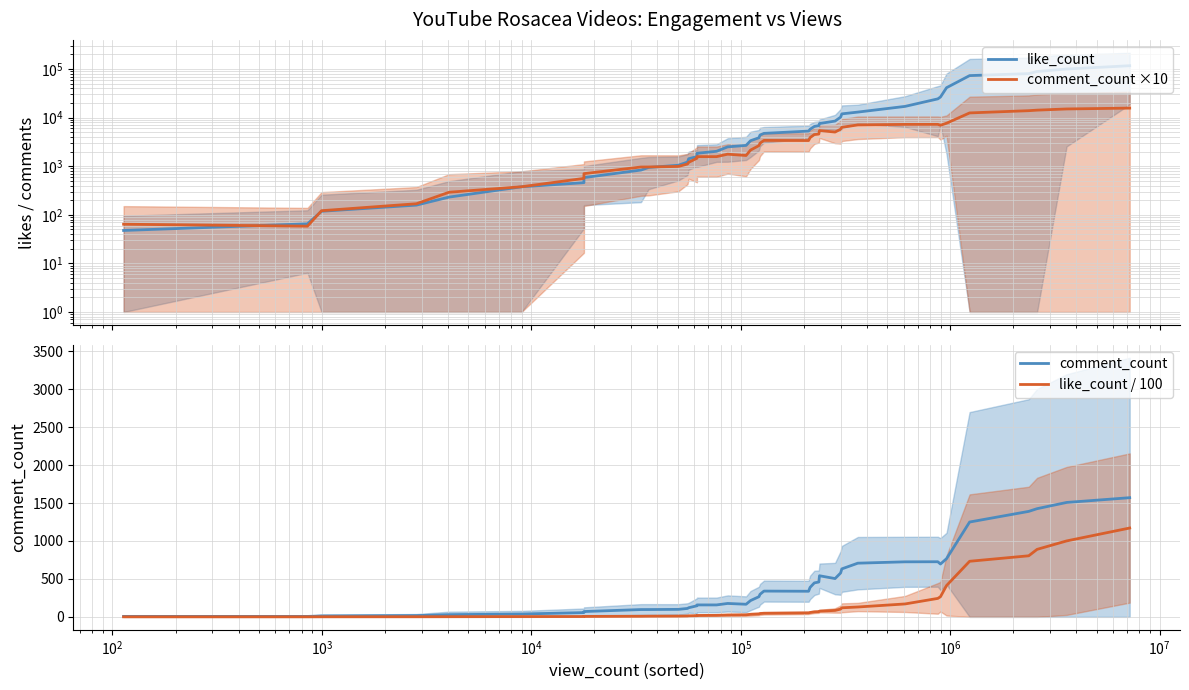

How many lines are shown in the chart?

4